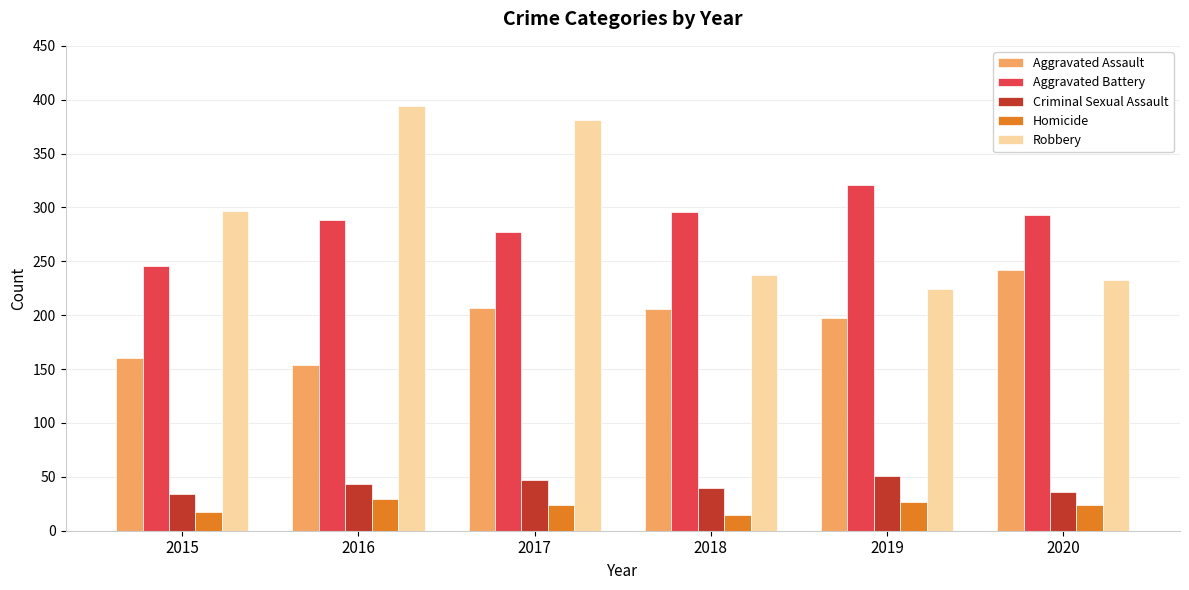

What is the difference between the second highest and second lowest values in the Robbery series?

148